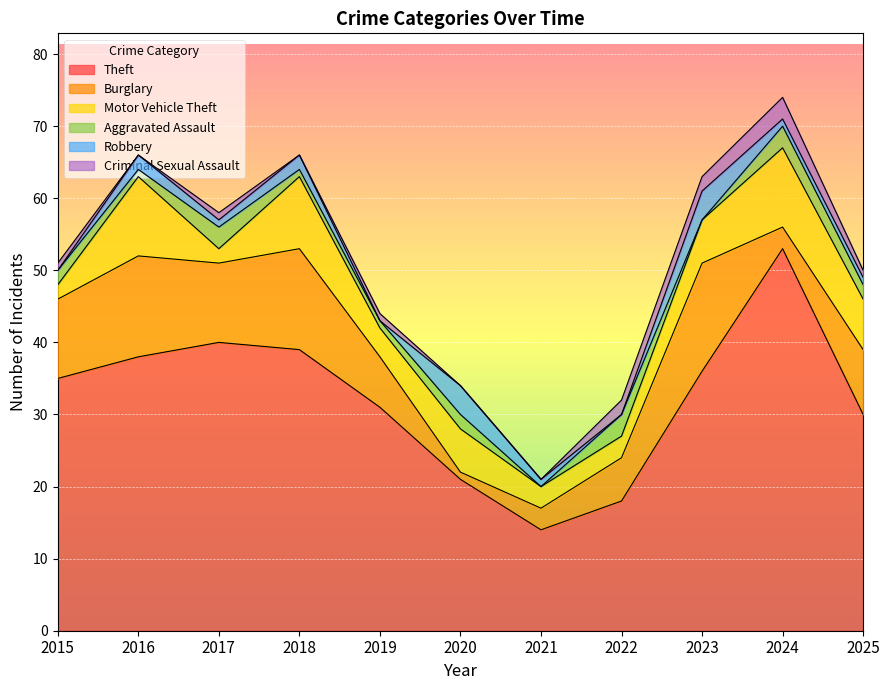

Which series has the largest total across all categories?

Theft